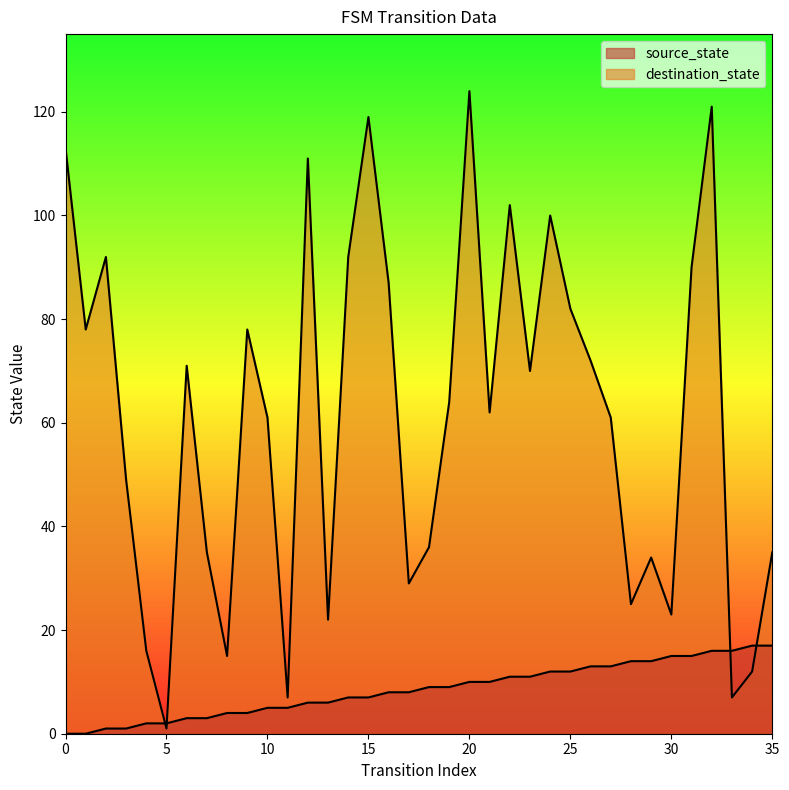

What is the difference between the maximum and minimum values in the destination_state series?

123